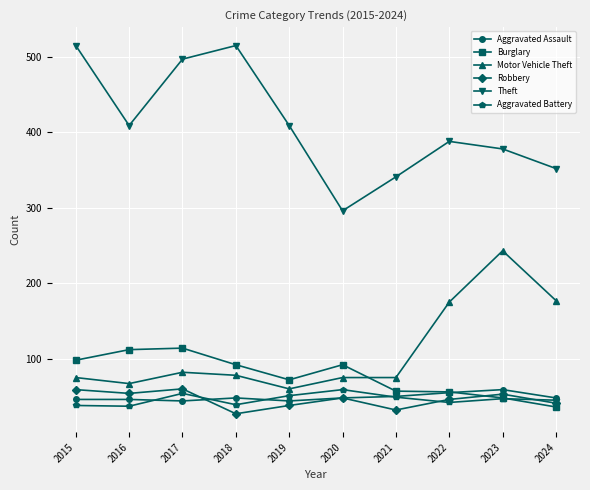

At which category does Aggravated Battery reach its first local peak?

2017